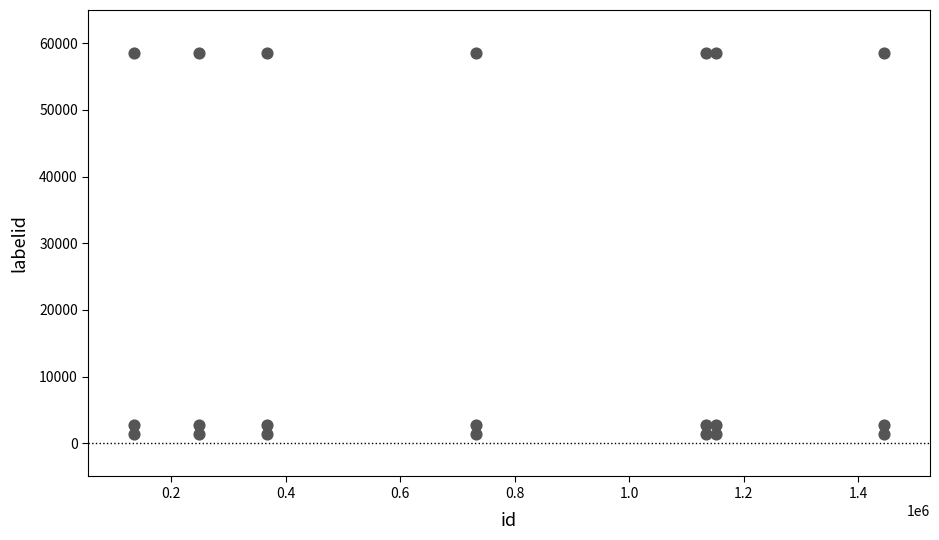

What is the range of Y values (max minus min)?

57300